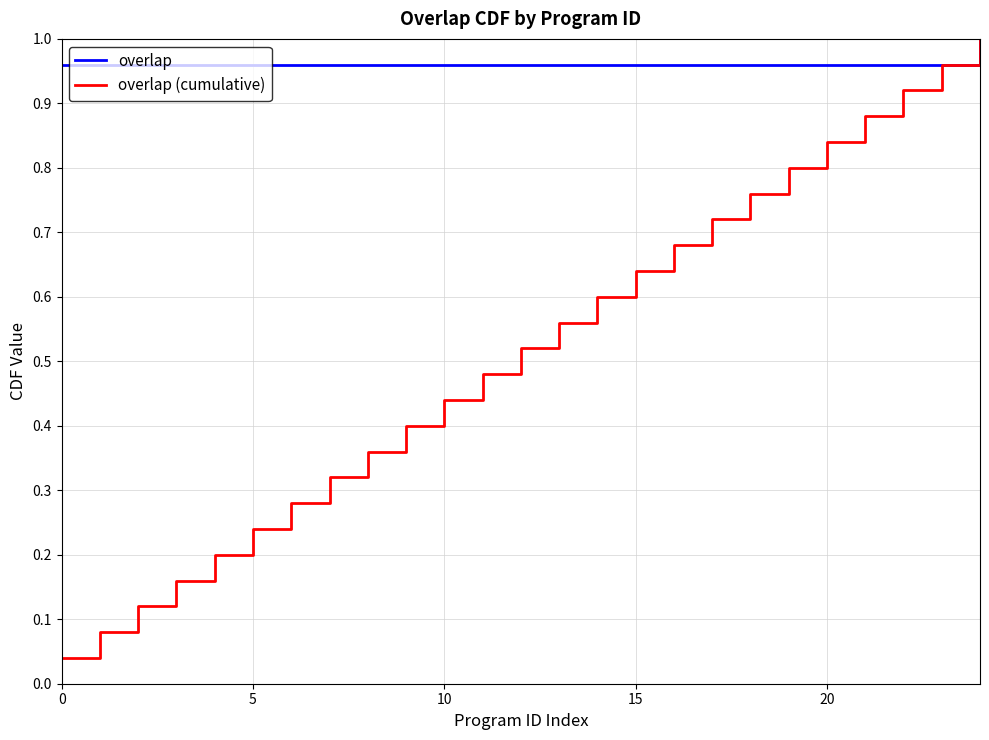

True or false: overlap (cumulative) has a value of 0.3 at 5.

False